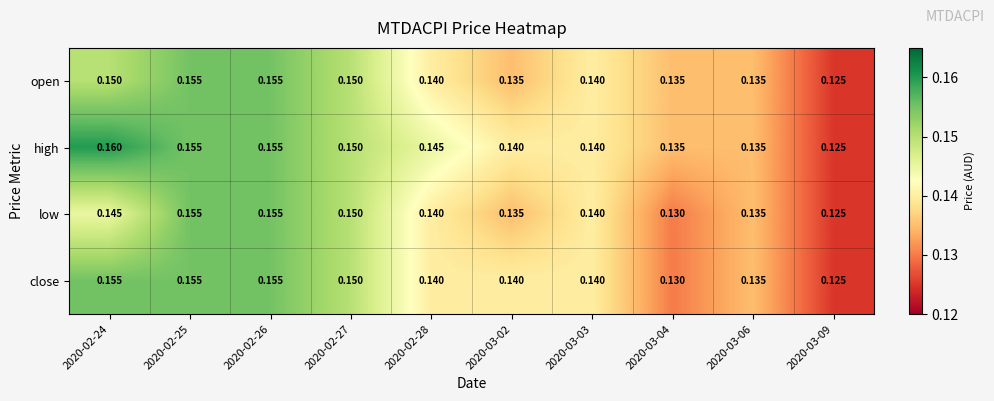

List the series in order of their overall mean, highest first.

high, close, open, low